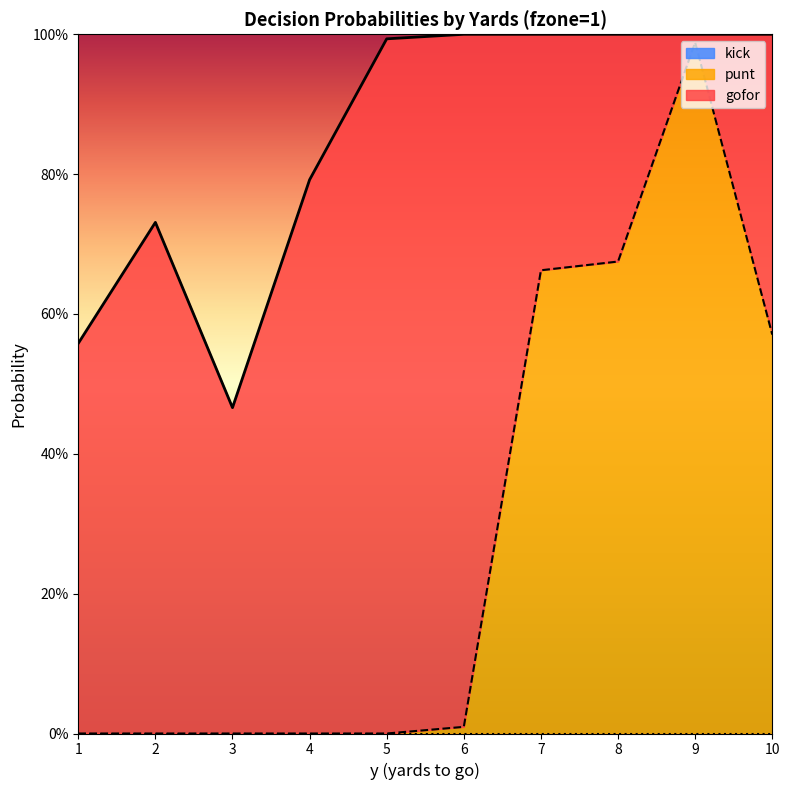

True or false: punt has more than 2 points higher than both neighbors.

False